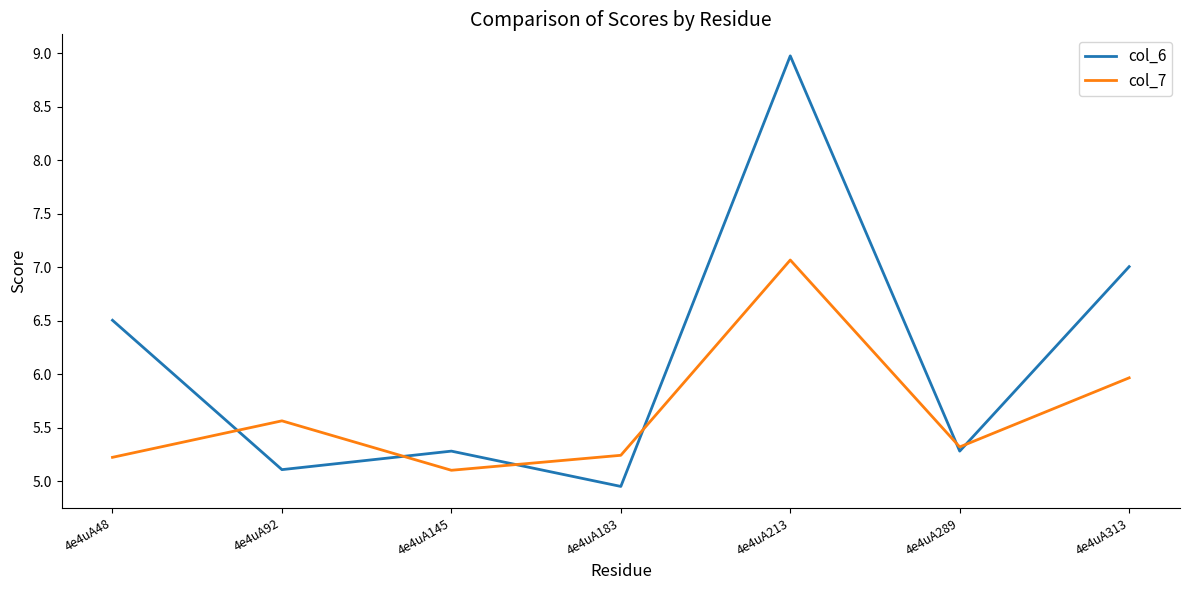

True or false: col_6 has more than 1 points higher than both neighbors.

True